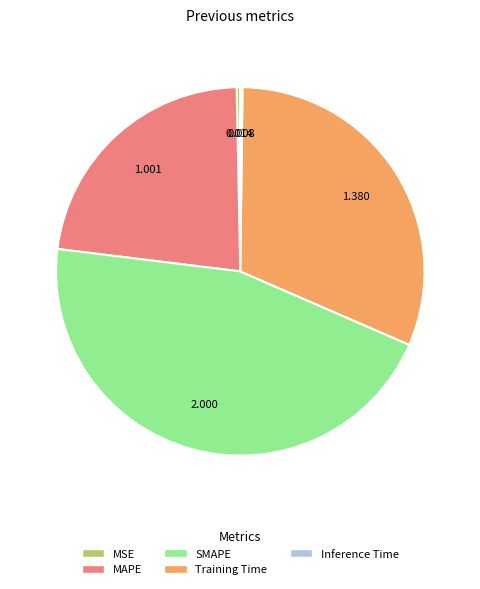

Is there a majority slice in this chart?

No